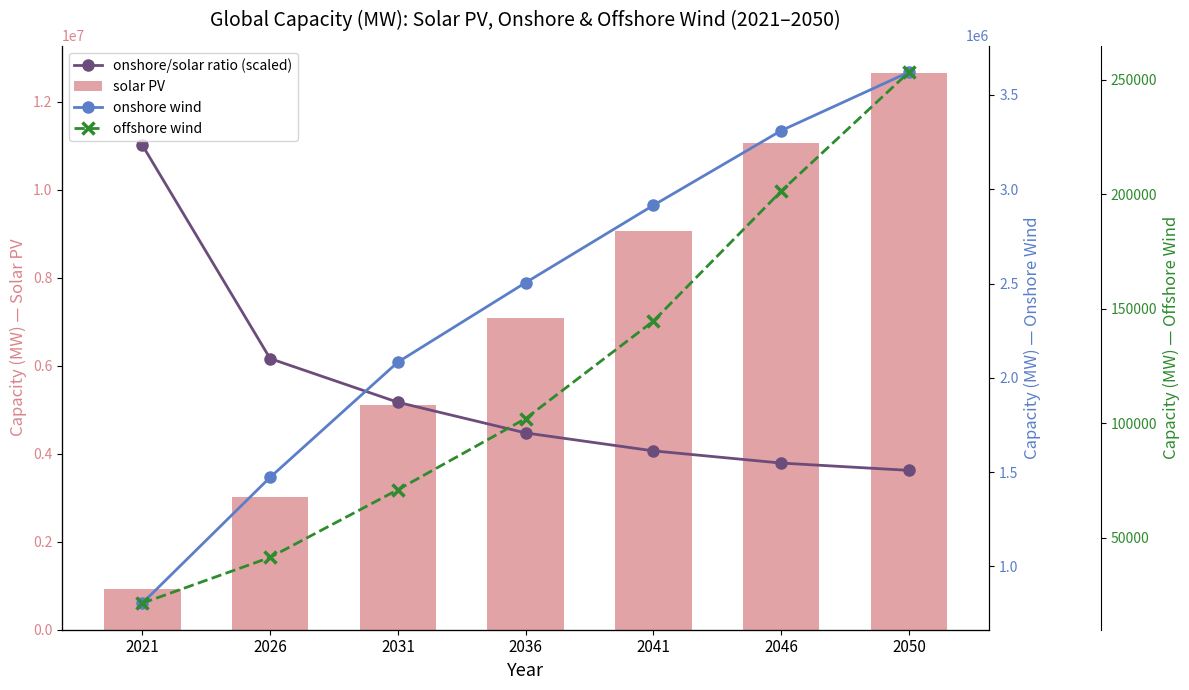

What is the maximum value shown in the chart?

12639000.0